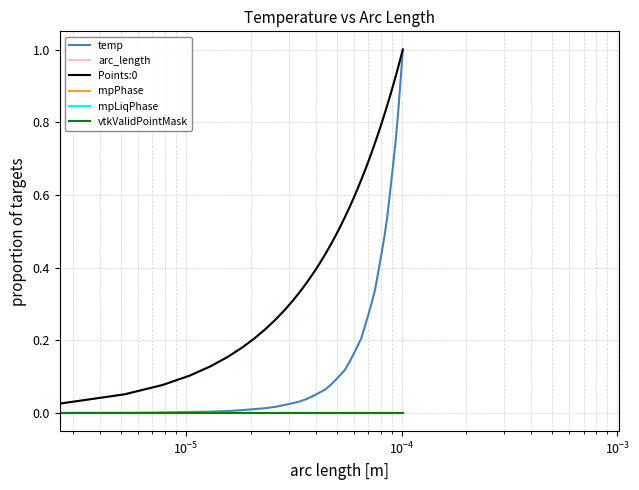

Is this an area chart (filled region under the line)?

No